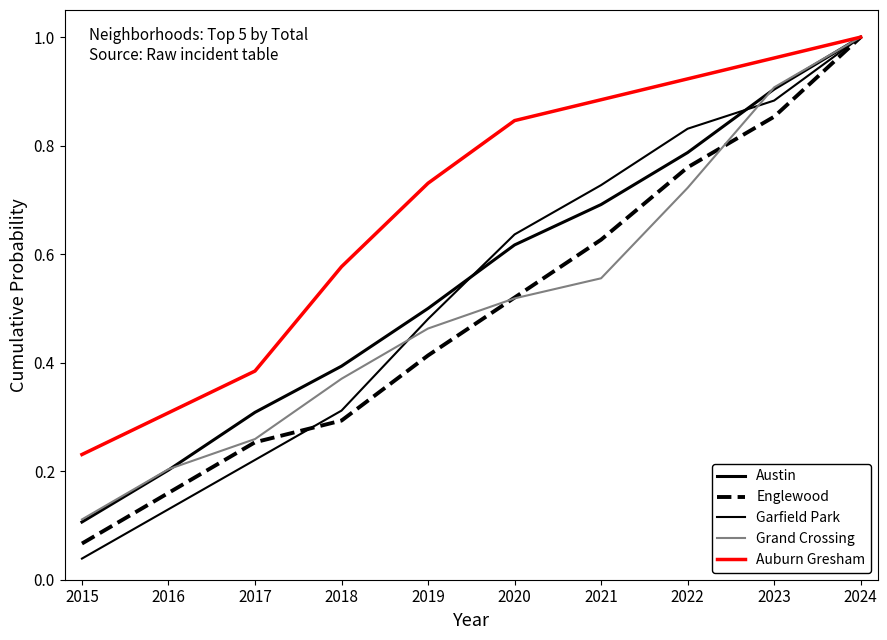

List the series in order of their peak value, highest first.

Austin, Englewood, Garfield Park, Grand Crossing, Auburn Gresham